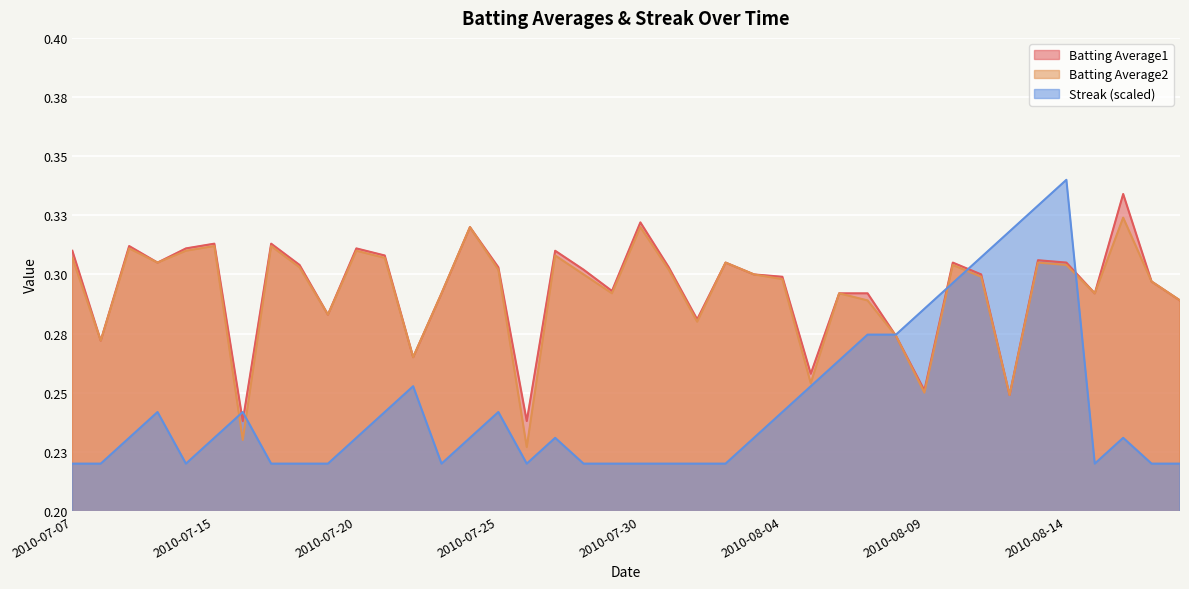

What are all the series names shown in the legend?

Batting Average1, Batting Average2, Streak